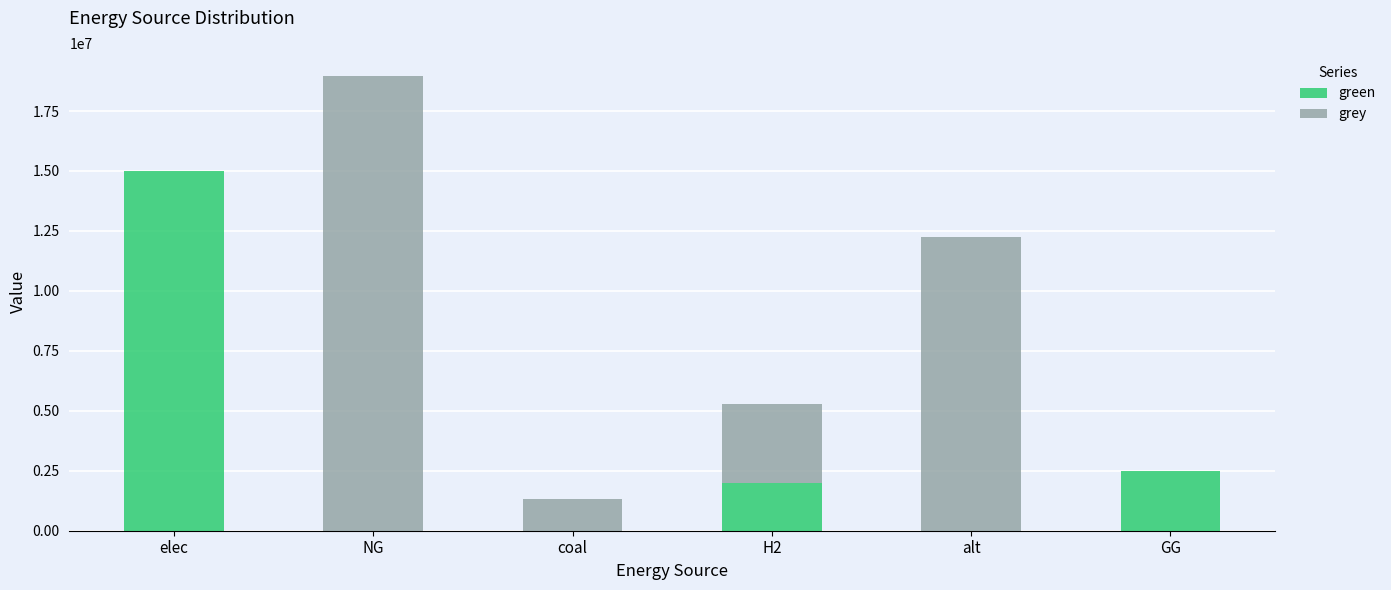

What is the sum of the green values at H2 and elec?

17017765.2